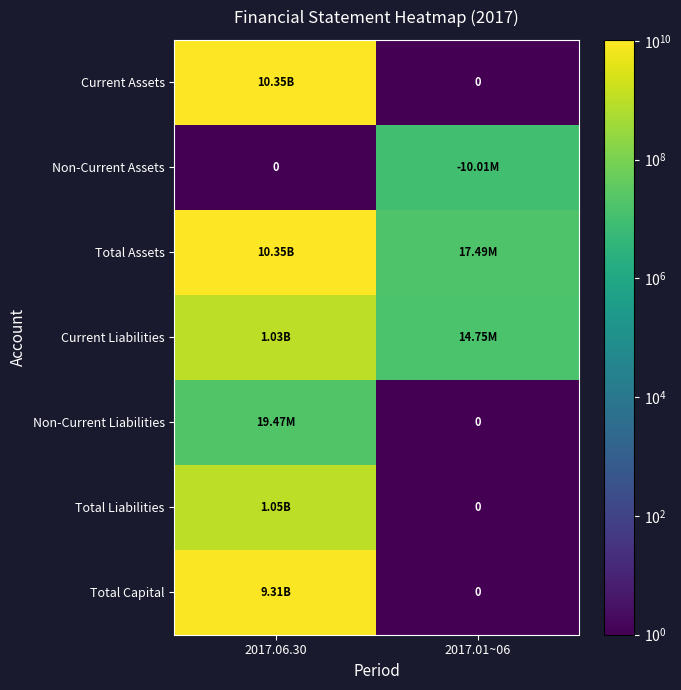

Which series has the widest spread of values?

Current Assets